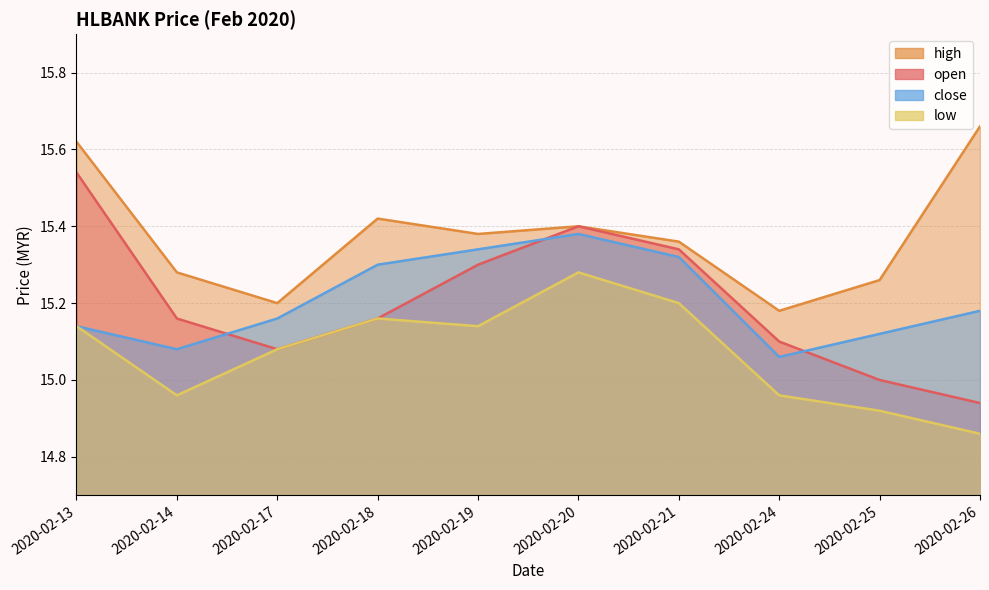

Reading left to right, what are all the values shown in this chart?

open: 15.5	15.2	15.1	15.2	15.3	15.4	15.3	15.1	15.0	14.9
high: 15.6	15.3	15.2	15.4	15.4	15.4	15.4	15.2	15.3	15.7
low: 15.1	15.0	15.1	15.2	15.1	15.3	15.2	15.0	14.9	14.9
close: 15.1	15.1	15.2	15.3	15.3	15.4	15.3	15.1	15.1	15.2